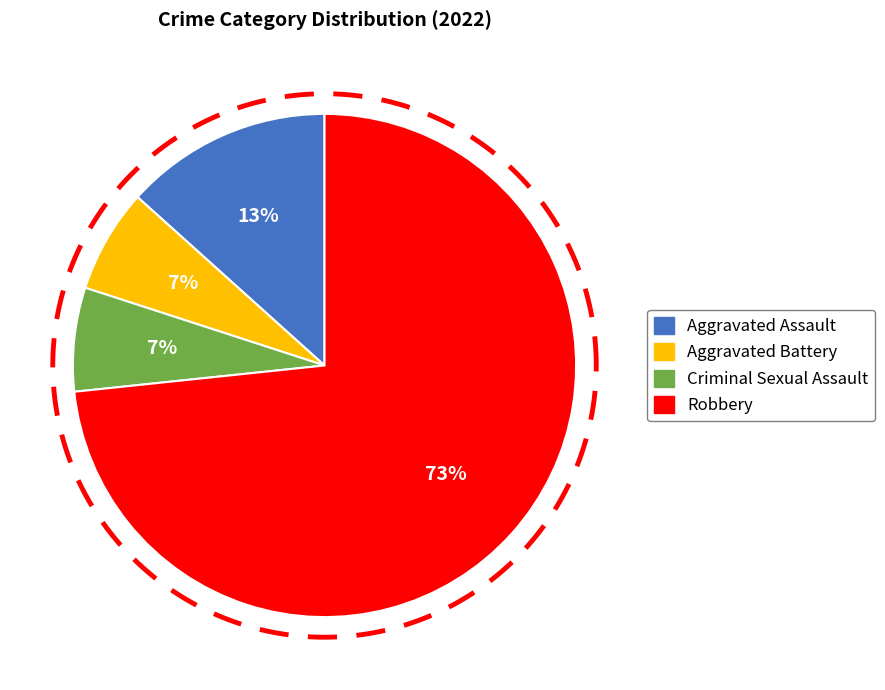

To the nearest percent, what is the combined percentage of Aggravated Battery and Aggravated Assault?

20%